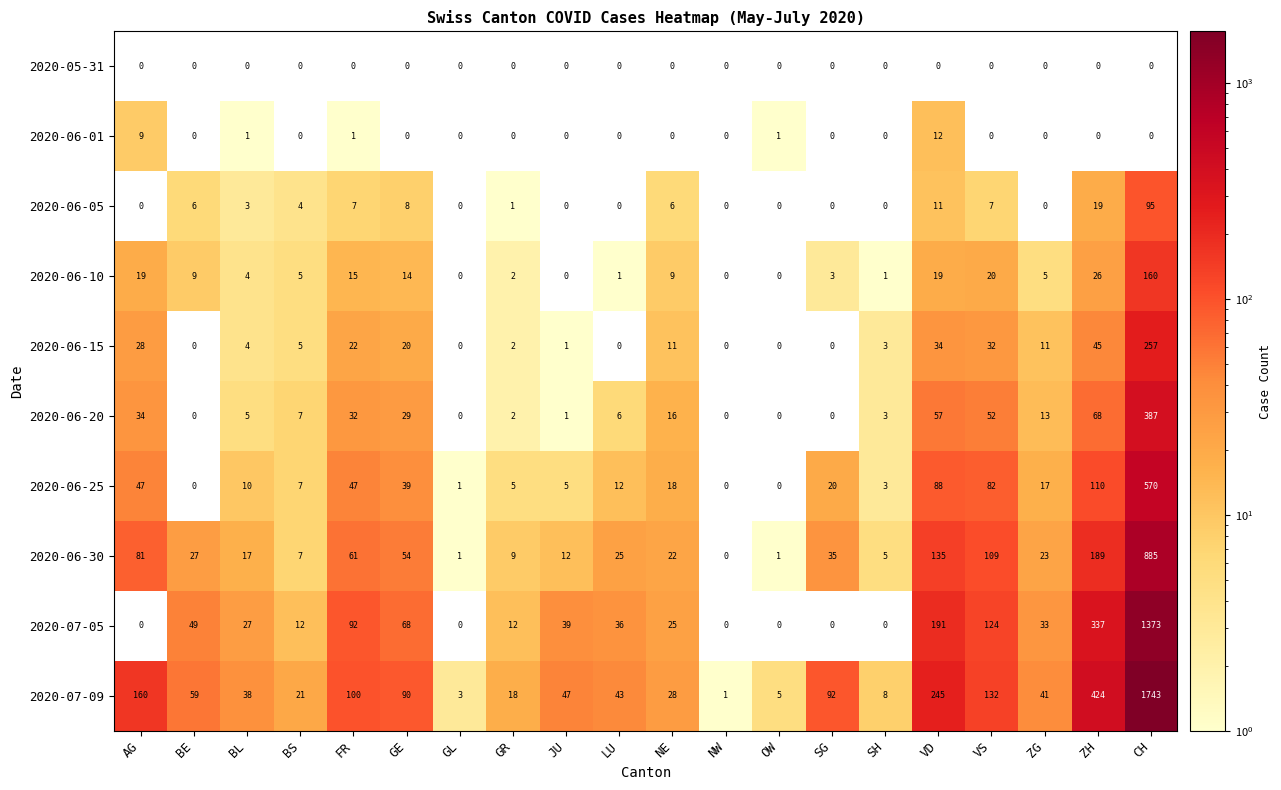

What is the difference between the highest and lowest values at VS?

132